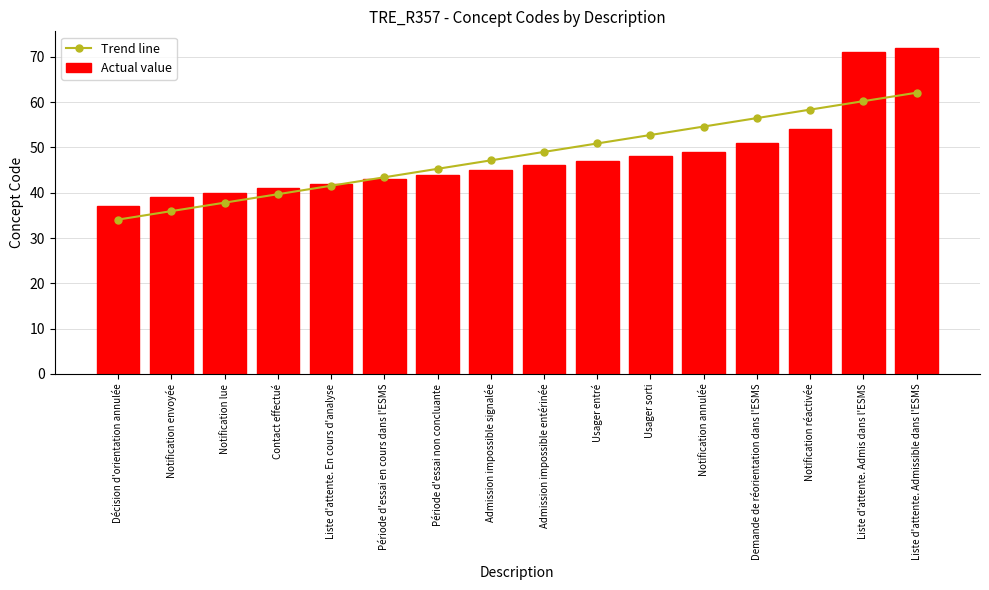

What value does the Actual value series have at Notification réactivée?

54